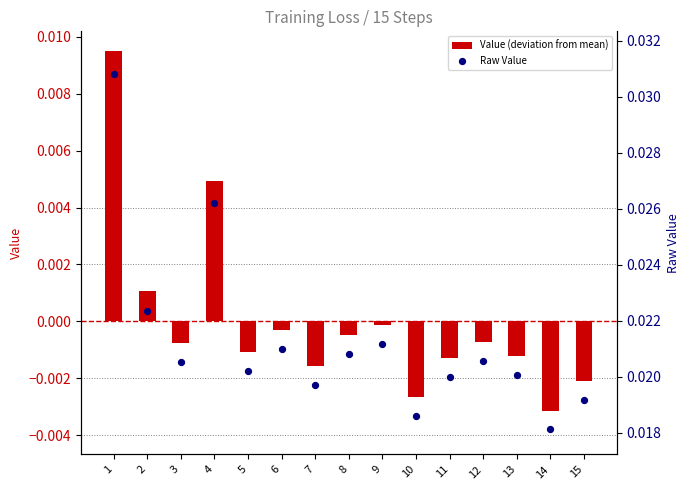

At how many categories does at least one series exceed 0?

15